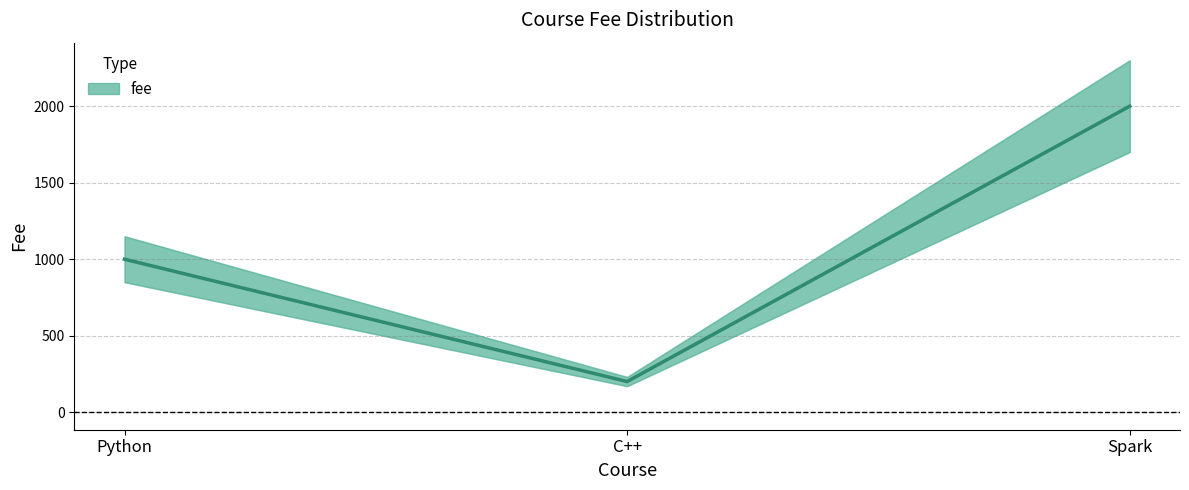

Count the number of data series in this chart.

1